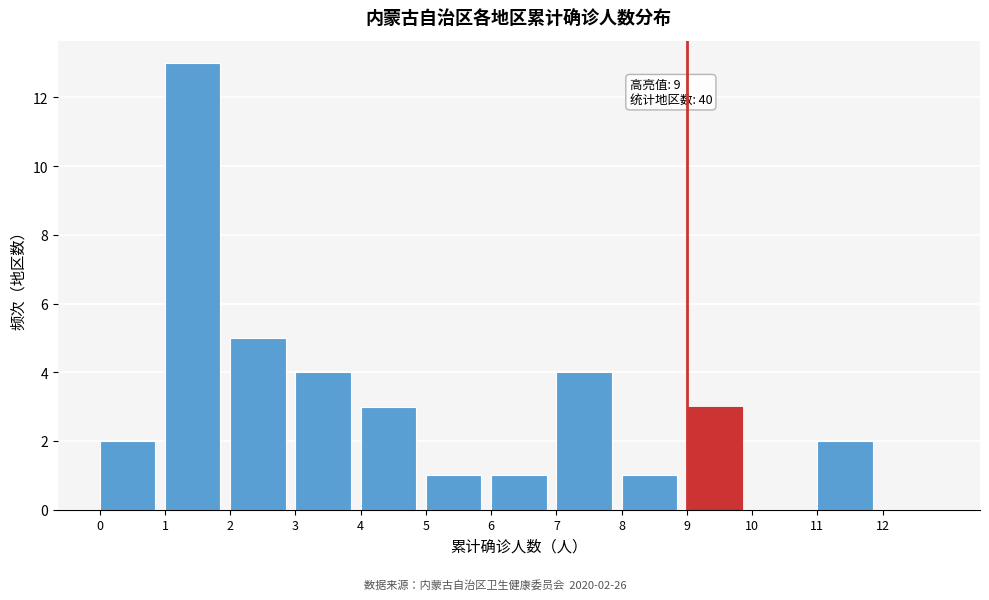

Which range on the x-axis has the tallest bar?

1 to 2